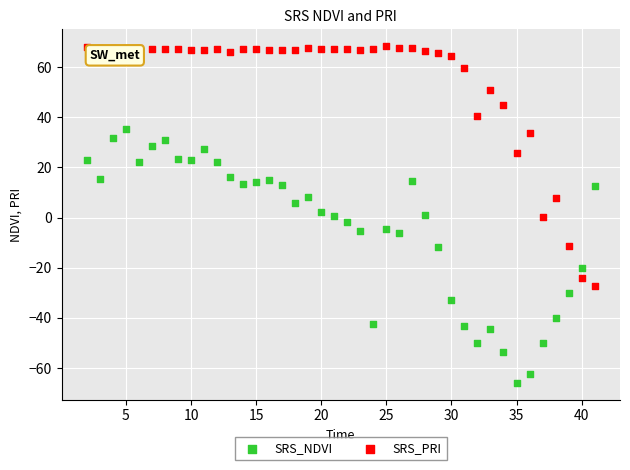

Which series has the widest spread of Y values?

SRS_NDVI